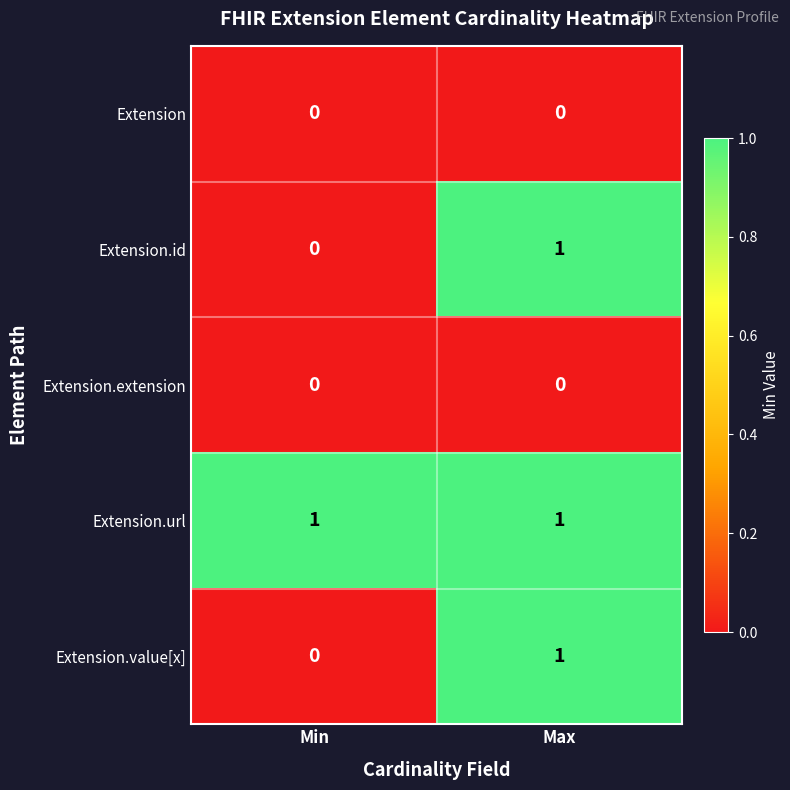

Where is Extension.value[x] nearest to the value 0?

Min